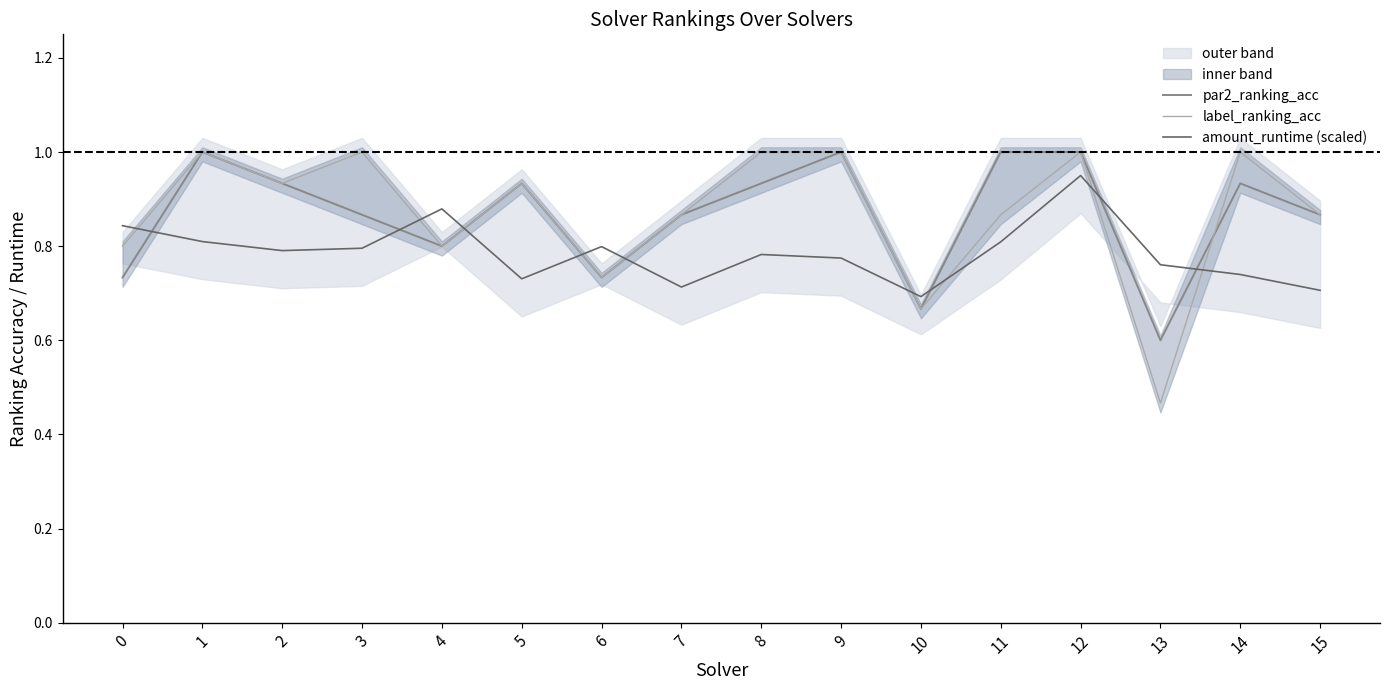

What is the approximate value of label_ranking_acc at 10?

0.7